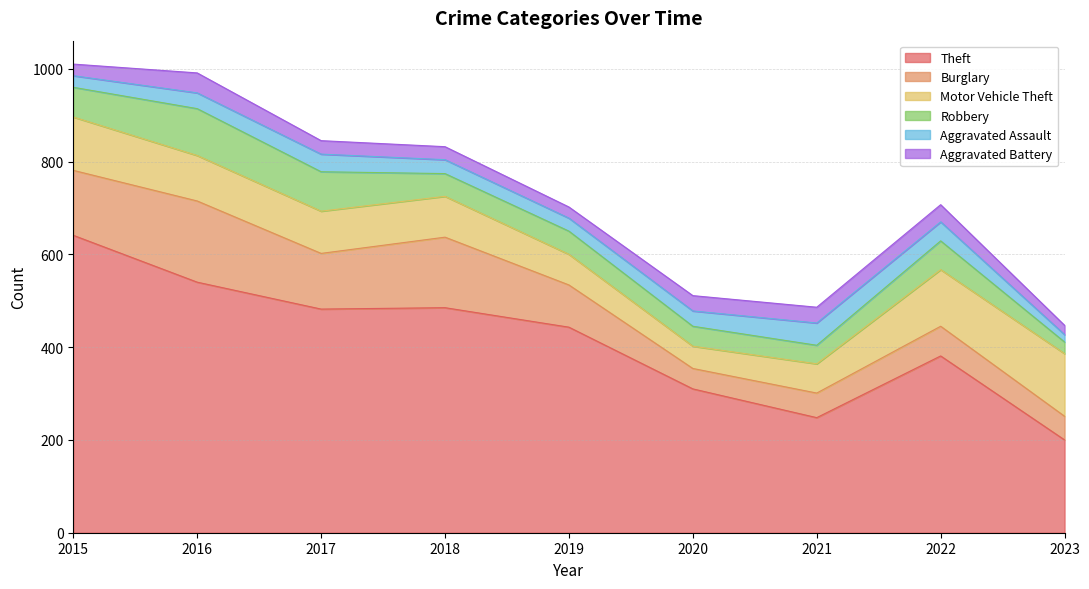

Reading left to right, transcribe all the data shown in this chart.

Theft: 641	540	482	485	443	310	248	381	200
Burglary: 140	175	120	152	91	44	53	64	51
Motor Vehicle Theft: 115	98	91	88	66	48	63	122	135
Robbery: 64	101	85	49	50	43	40	62	25
Aggravated Assault: 25	34	38	30	28	33	48	41	16
Aggravated Battery: 25	43	29	28	24	33	34	37	20